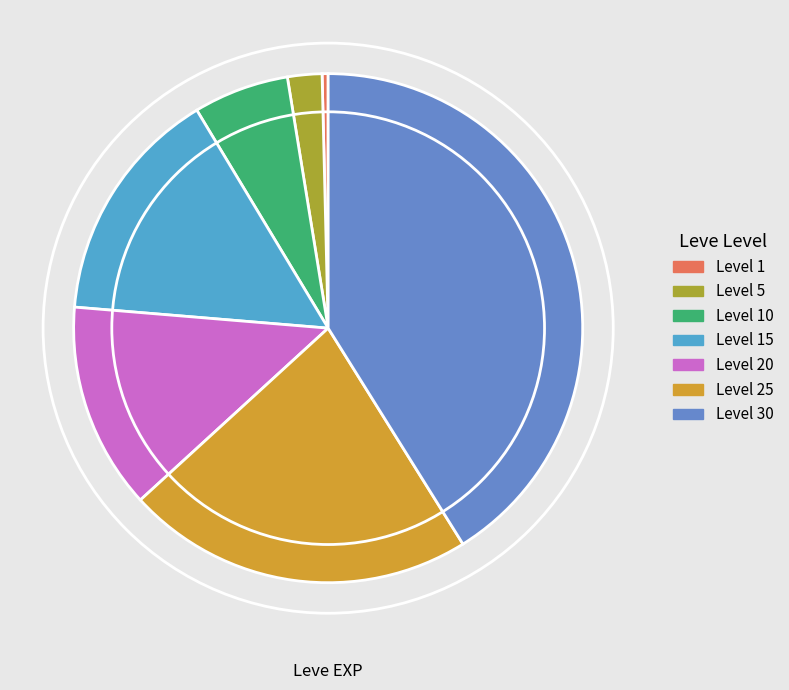

To the nearest percent, what is the average slice percentage?

14%